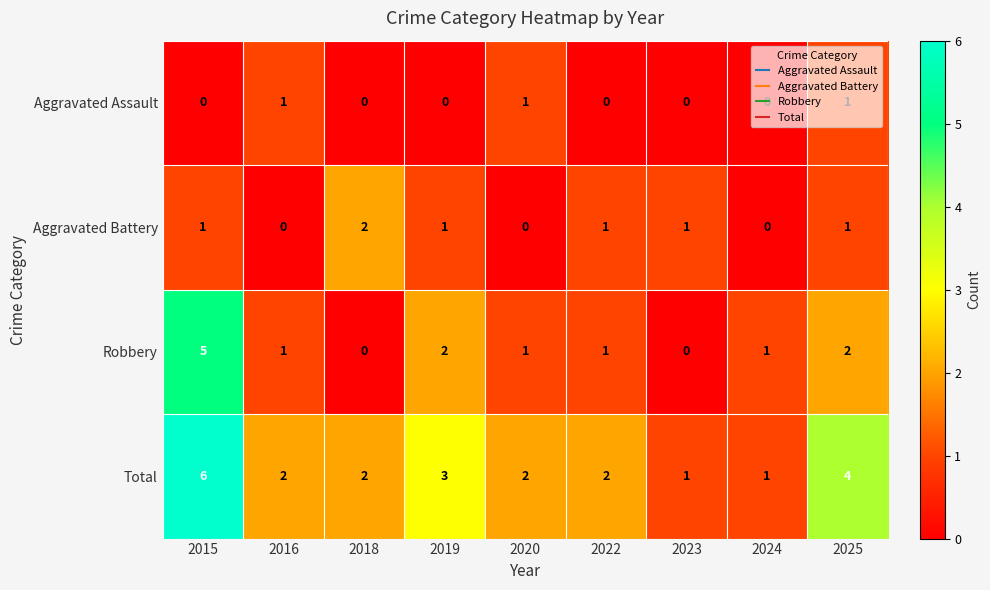

The value of Robbery at 2015 is 5. True or false?

True